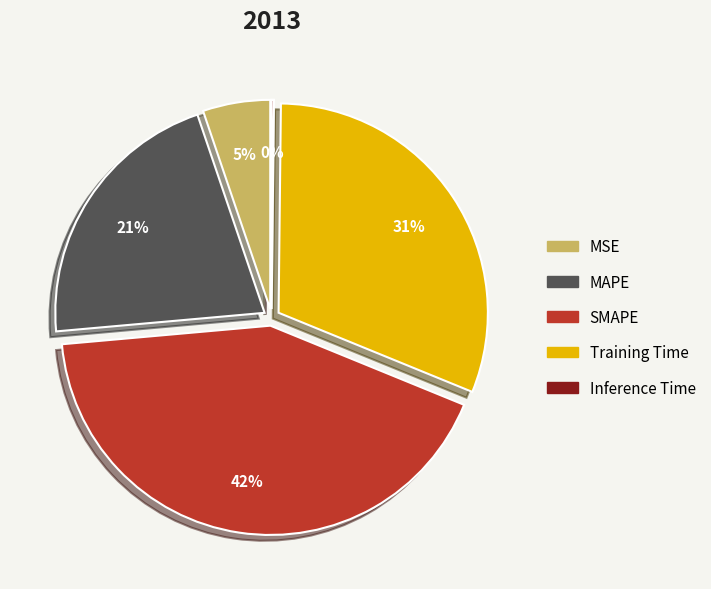

Approximately how many times larger is the value at Training Time compared to MAPE?

1.5